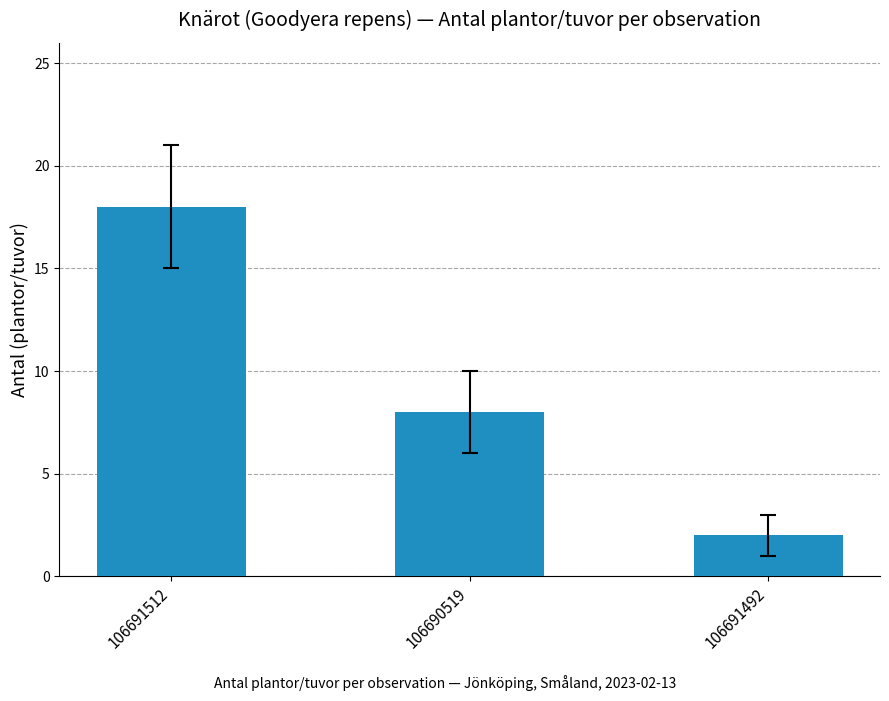

Approximately how many times larger is the value at 106691492 compared to 106691512?

0.1